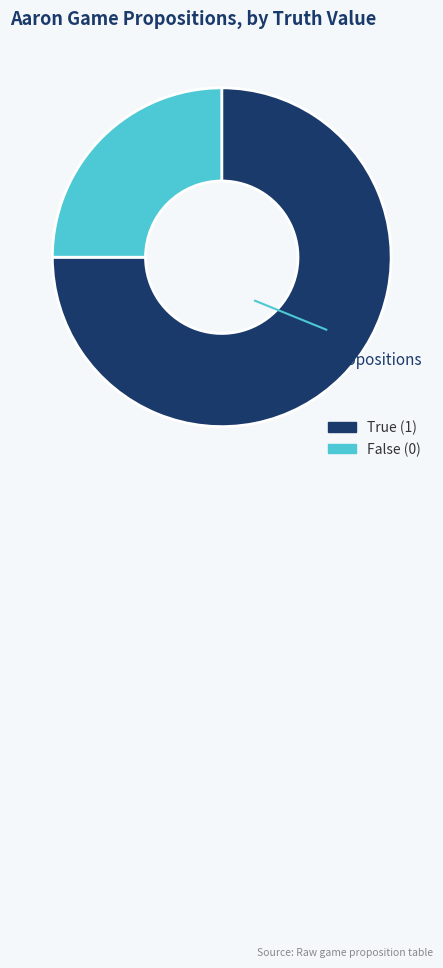

What is the largest slice in the pie chart?

True (1)